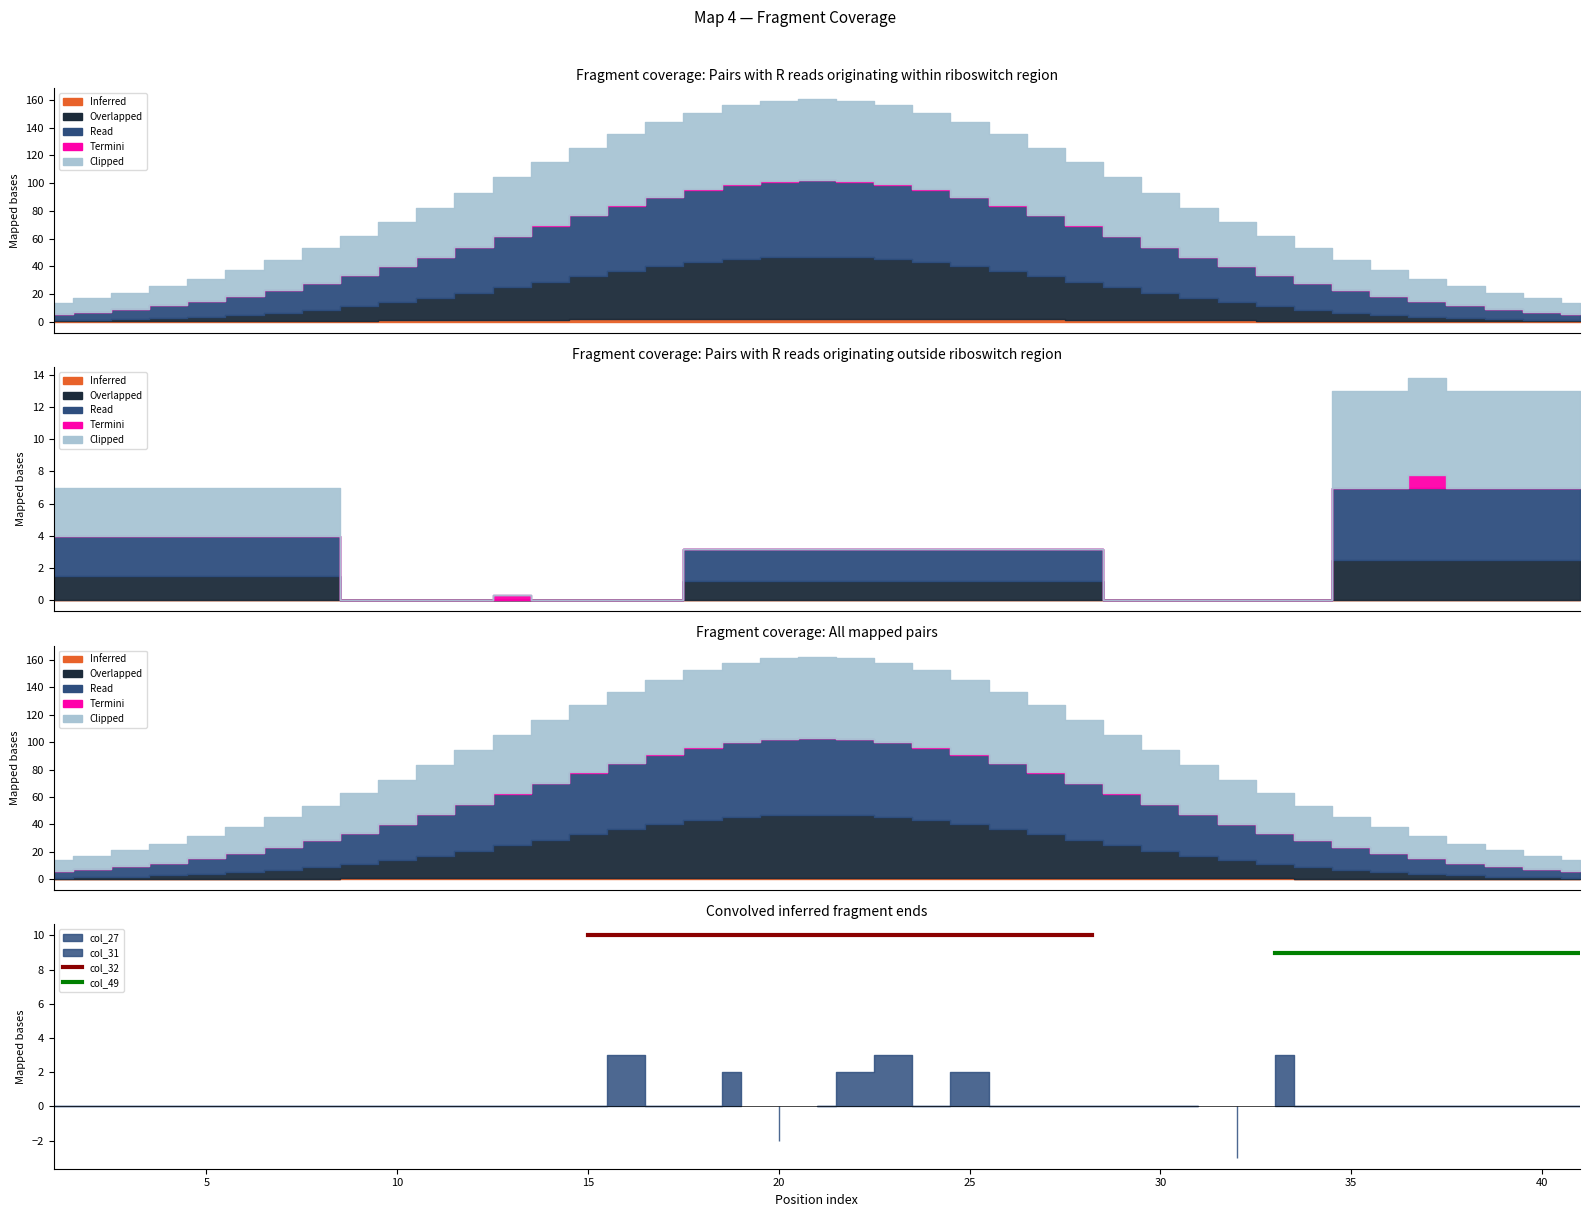

True or false: col_32 has a value of 10 at 0.

True